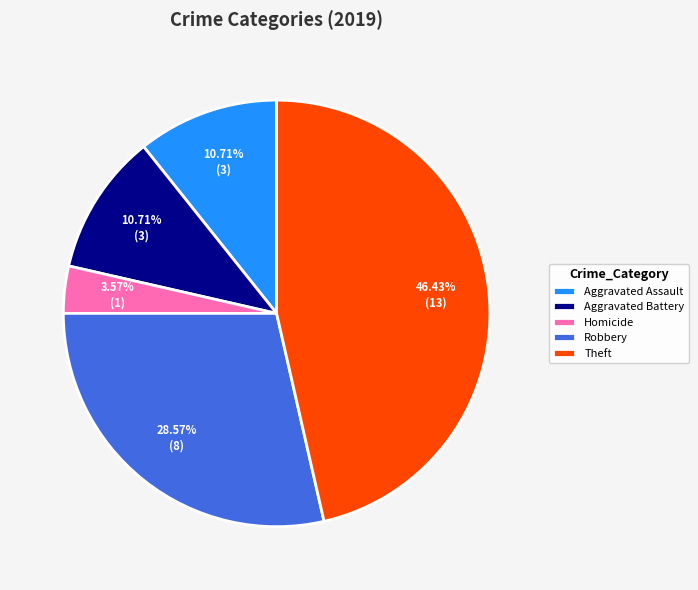

Is there any slice that represents more than half of the pie?

No